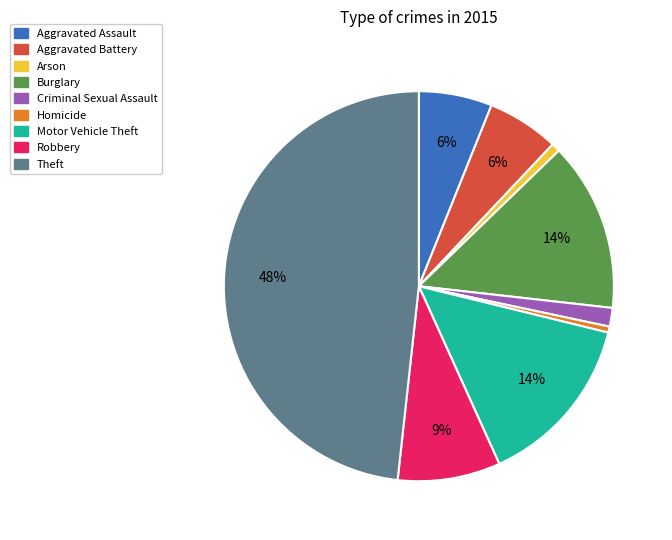

What percentage is the Theft slice, to the nearest percent?

48%